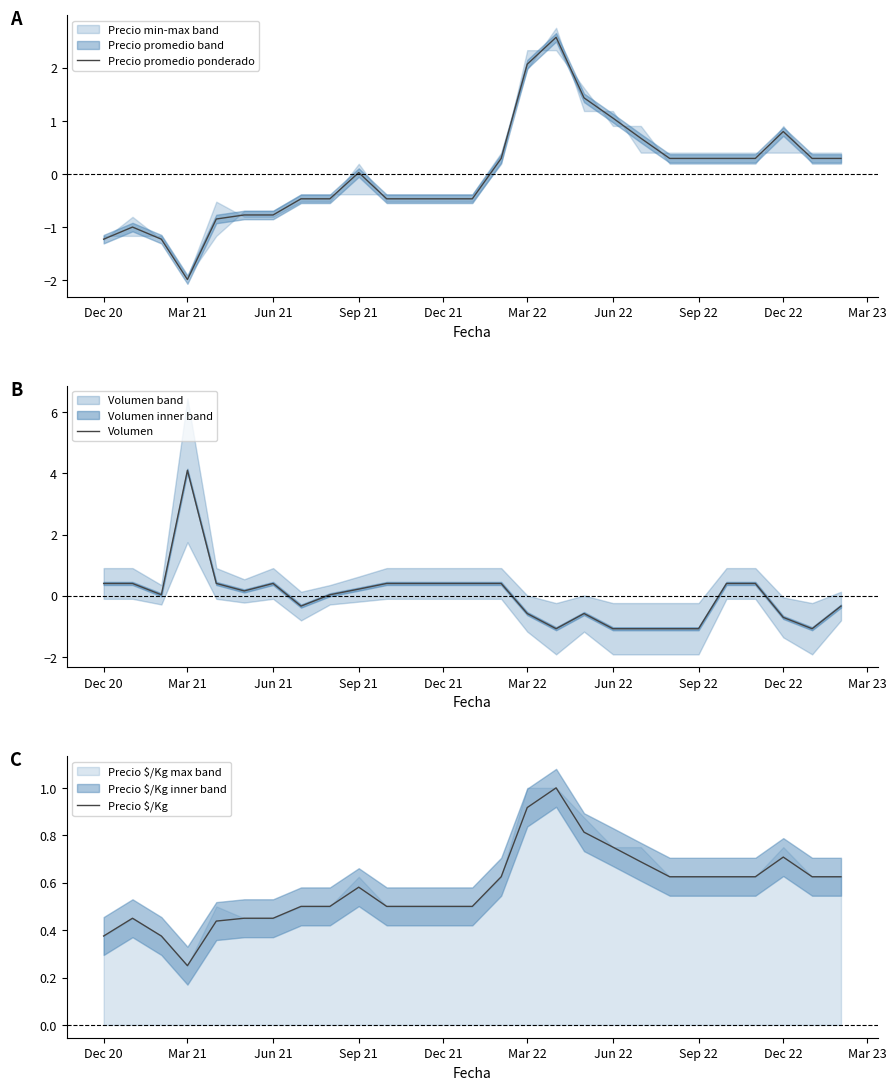

Reading right to left, transcribe all the data shown in this chart.

Precio promedio ponderado: 0.3	0.3	0.8	0.3	0.3	0.3	0.3	0.7	1.1	1.4	2.6	2.1	0.3	-0.5	-0.5	-0.5	-0.5	0.0	-0.5	-0.5	-0.8	-0.8	-0.8	-2.0	-1.2	-1.0	-1.2
Volumen: -0.3	-1.1	-0.7	0.4	0.4	-1.1	-1.1	-1.1	-1.1	-0.6	-1.1	-0.6	0.4	0.4	0.4	0.4	0.4	0.2	0.0	-0.3	0.4	0.2	0.4	4.1	0.0	0.4	0.4
Precio $/Kg: 0.6	0.6	0.7	0.6	0.6	0.6	0.6	0.7	0.8	0.8	1.0	0.9	0.6	0.5	0.5	0.5	0.5	0.6	0.5	0.5	0.5	0.5	0.4	0.2	0.4	0.5	0.4